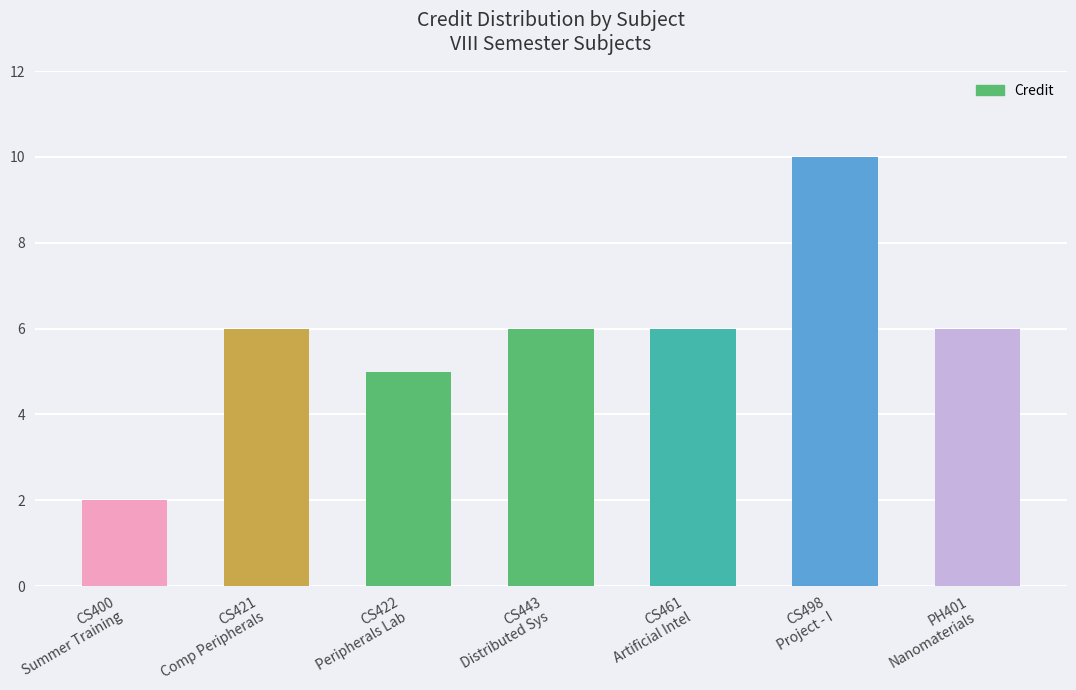

What is the difference between the second highest and minimum values?

4